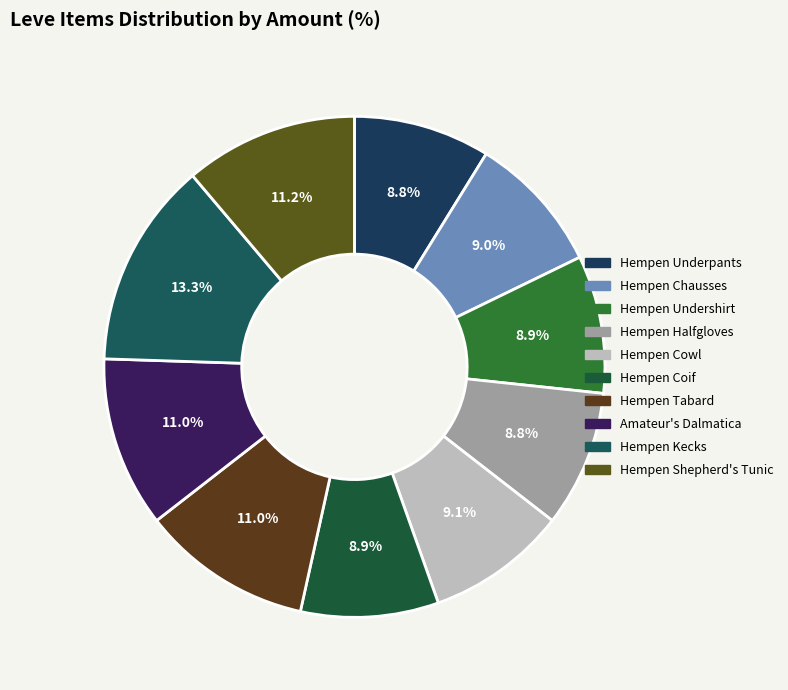

Which category has the smallest portion of the pie?

Hempen Underpants